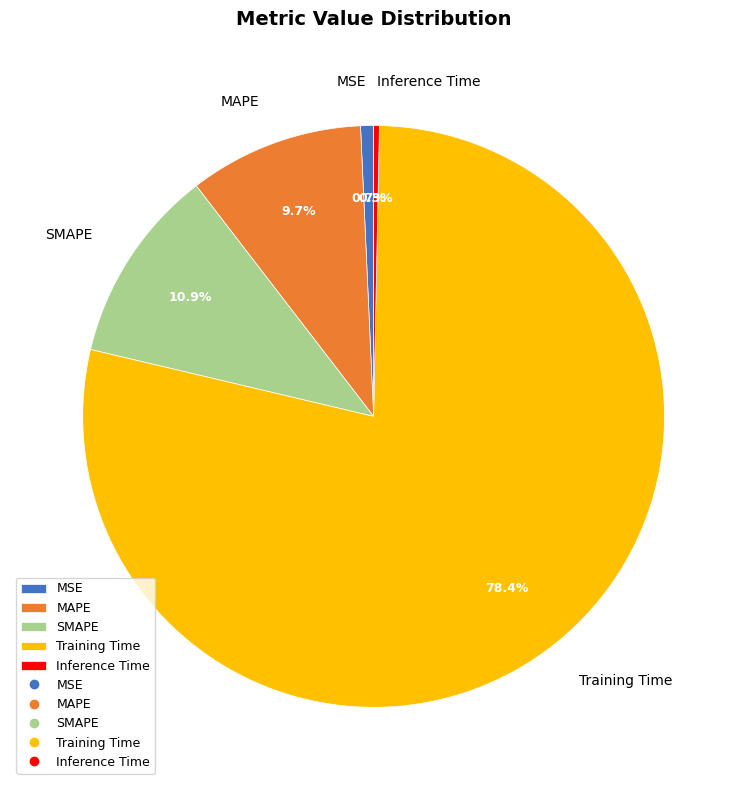

Count the number of slices in the pie.

5